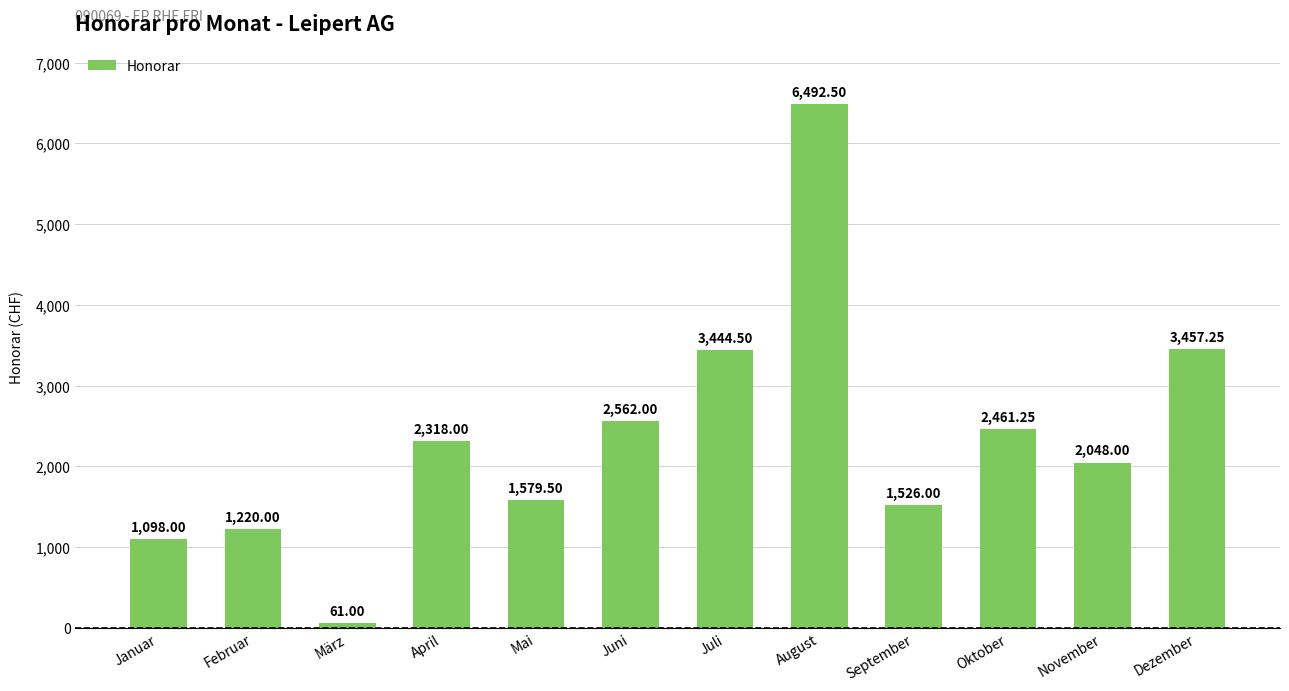

Which label corresponds to the smallest value in the chart?

März